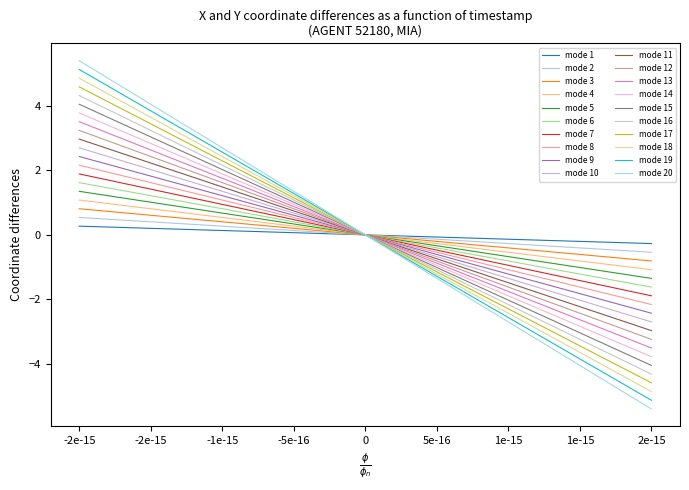

Which series has the largest range (max minus min)?

mode 20